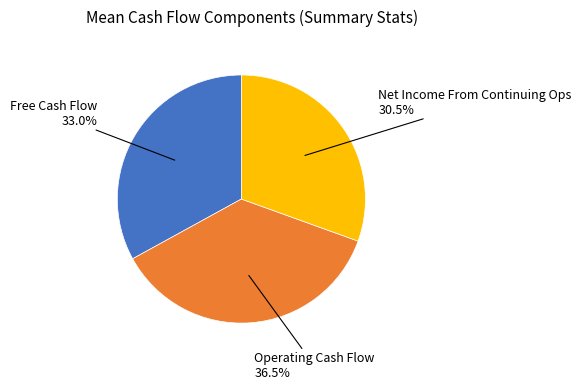

Does any single category account for the majority?

No